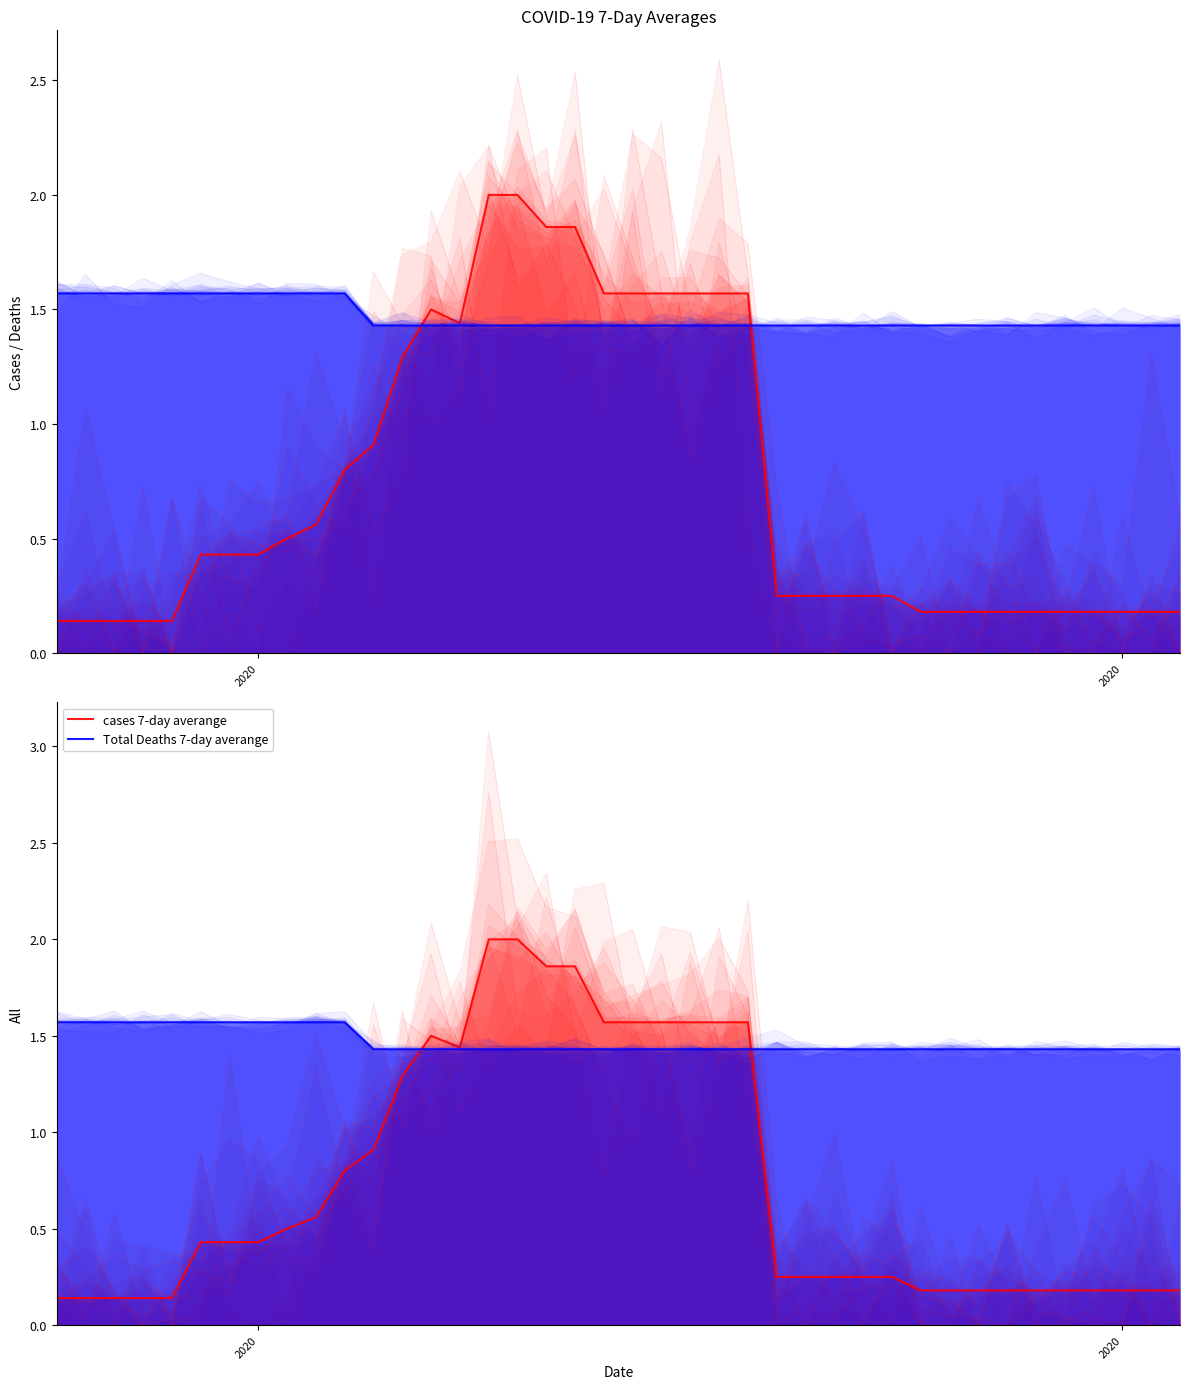

What are all the series names shown in the legend?

cases 7-day averange, Total Deaths 7-day averange